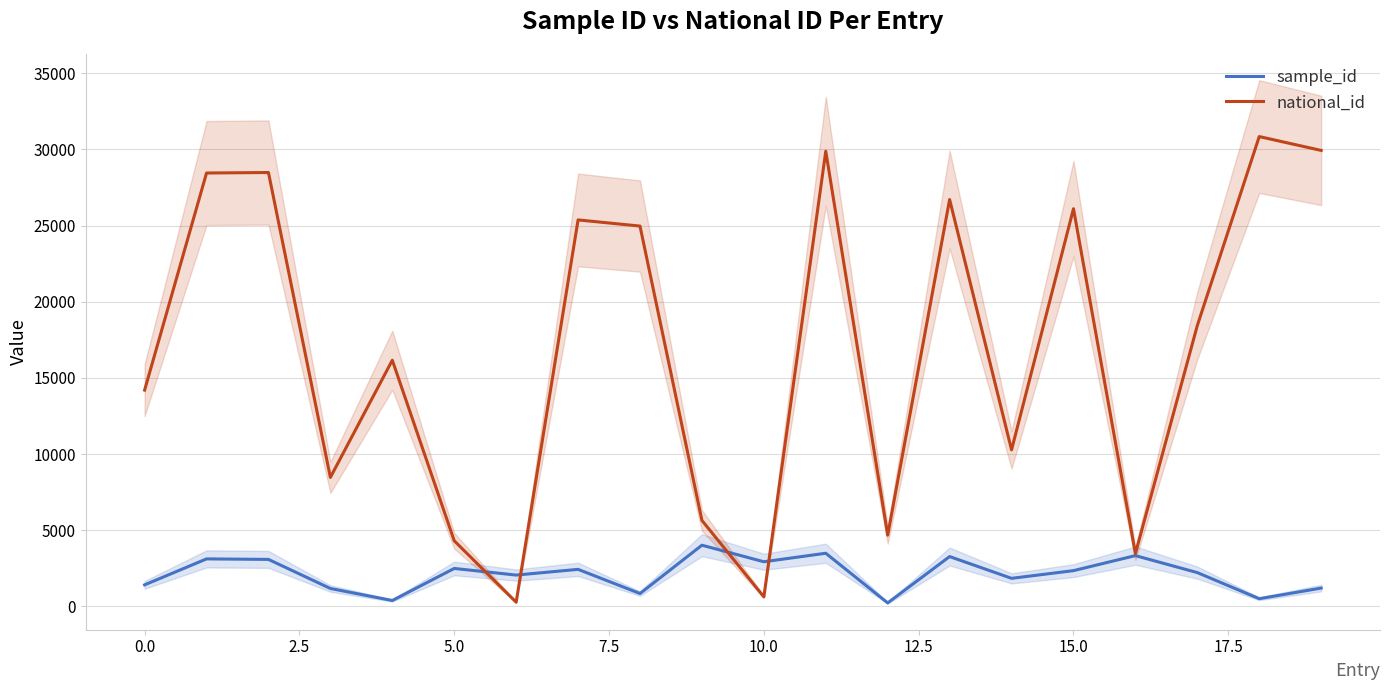

What is the minimum value for sample_id?

235